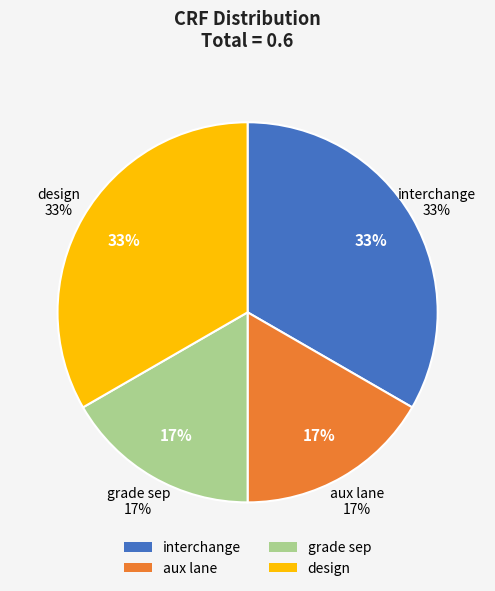

To the nearest percent, what is the combined percentage of interchange and grade sep?

50%